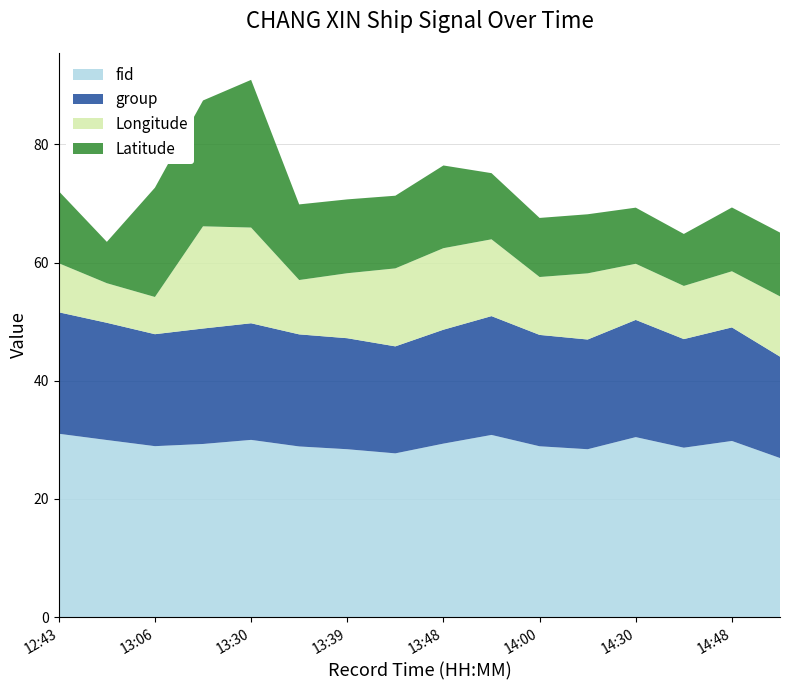

What is the highest value of the fid series?

31.0